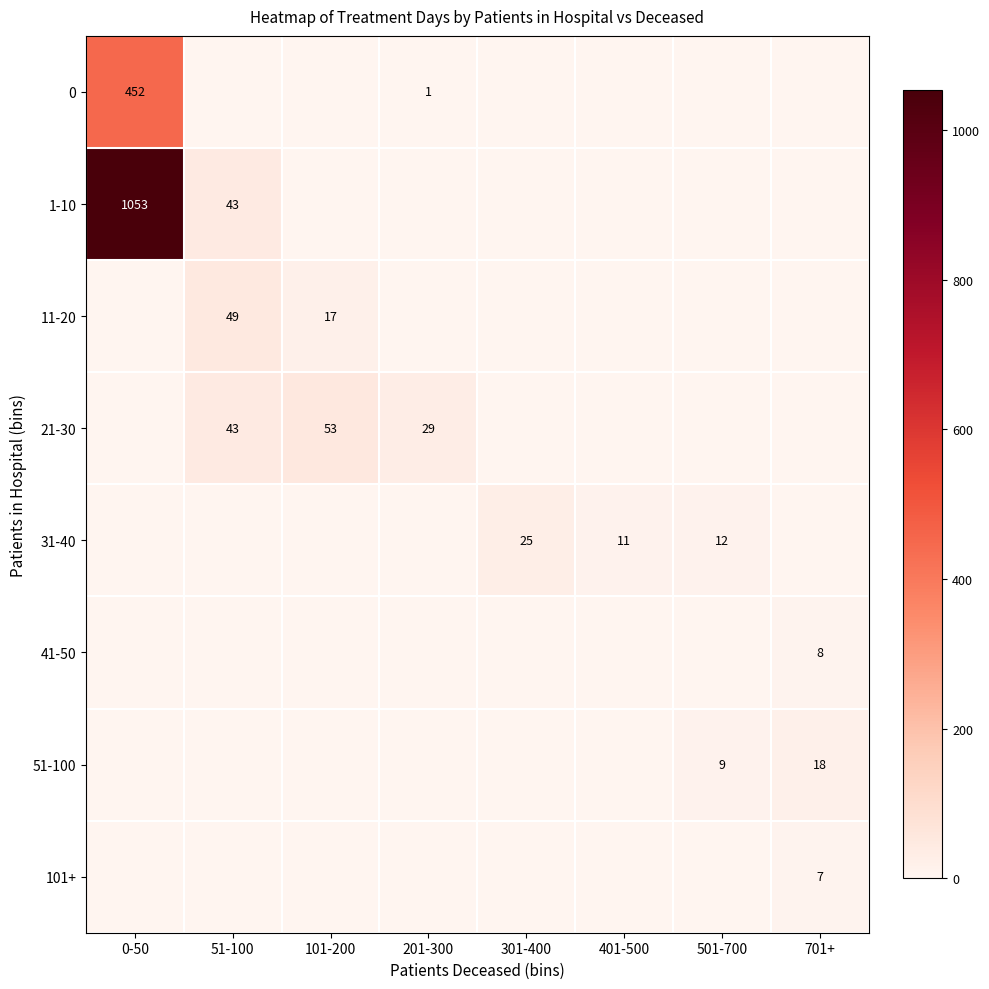

Between 201-300 and 401-500, which series saw the biggest shift?

21-30